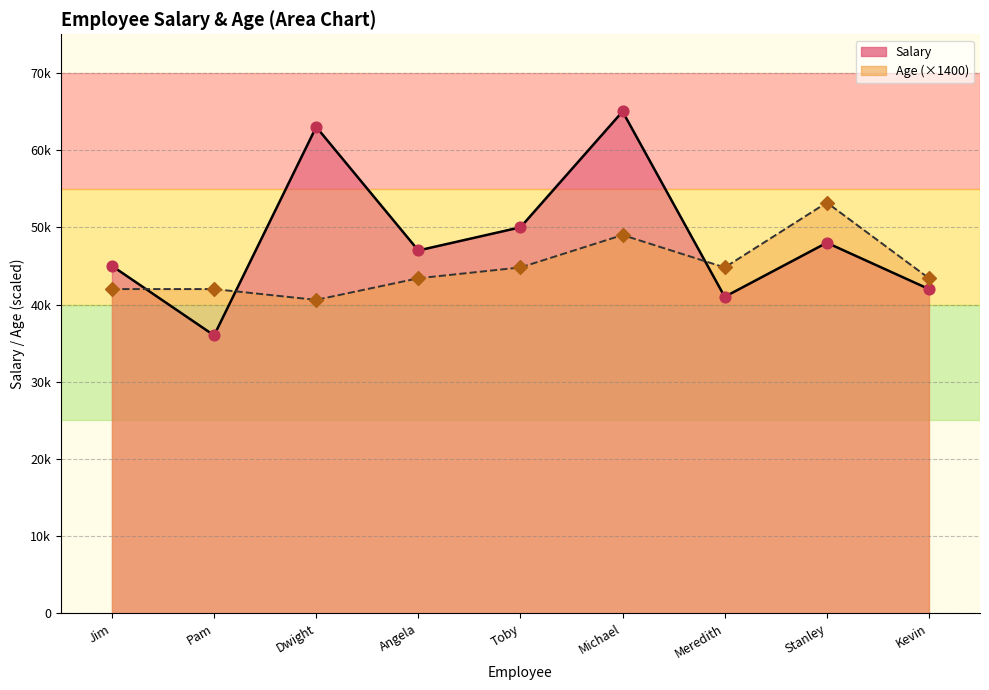

At which category is the sum across all series the highest?

Michael